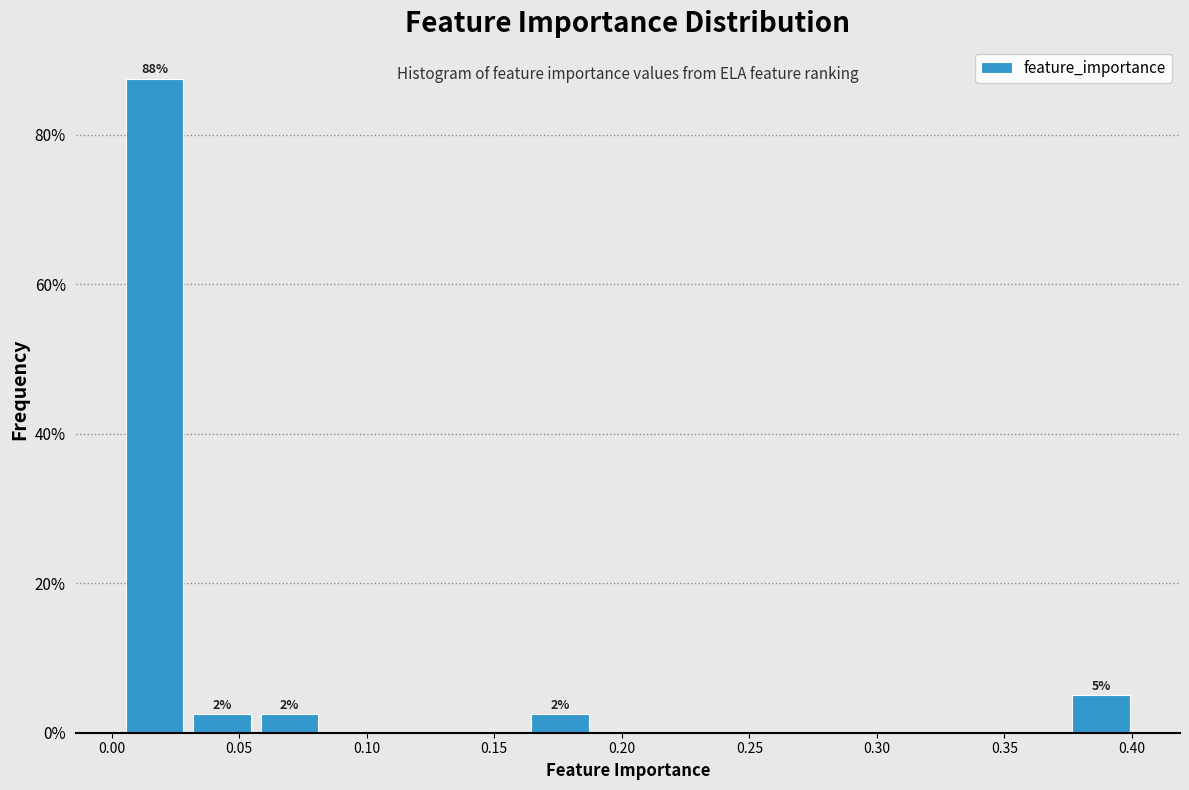

Over which range of the x-axis is the bar tallest?

0.005 to 0.030